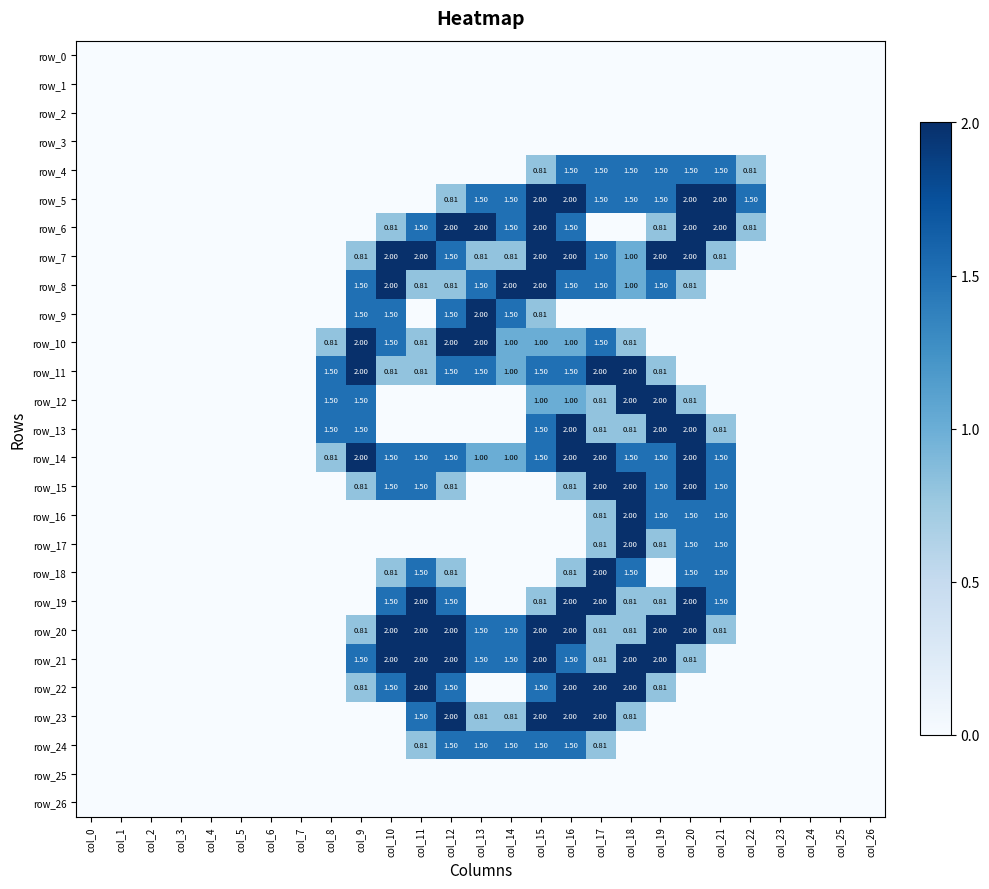

Between col_15 and col_1, which is larger?

col_15